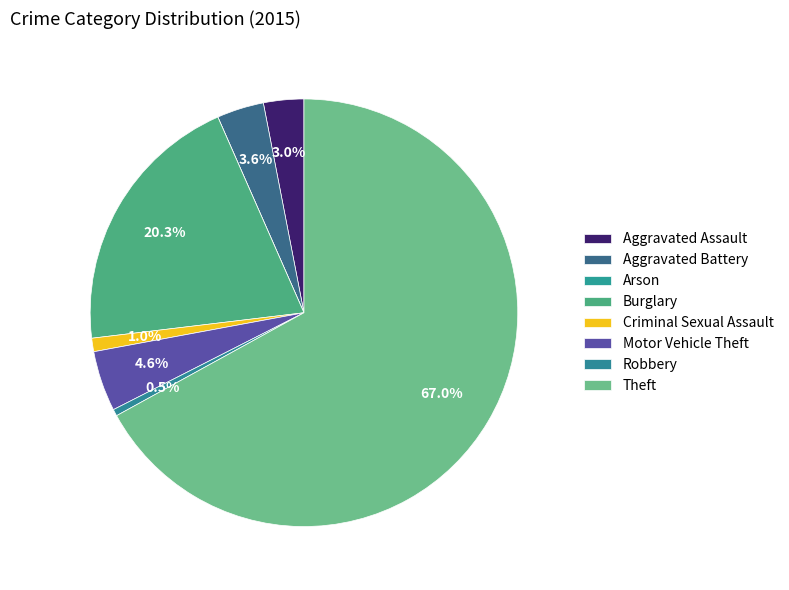

Which slice represents more than half of the pie?

Theft